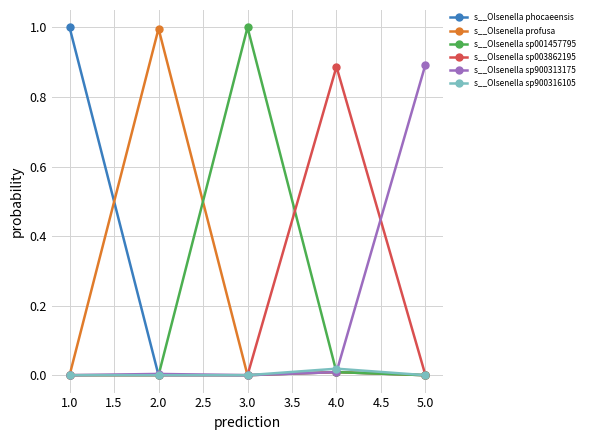

What is the greatest value displayed?

1.0